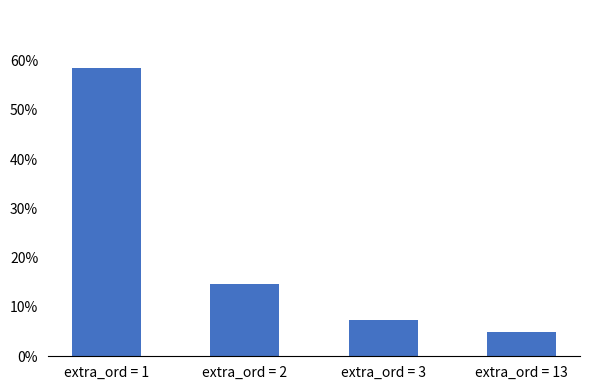

Does the chart contain any negative values?

No